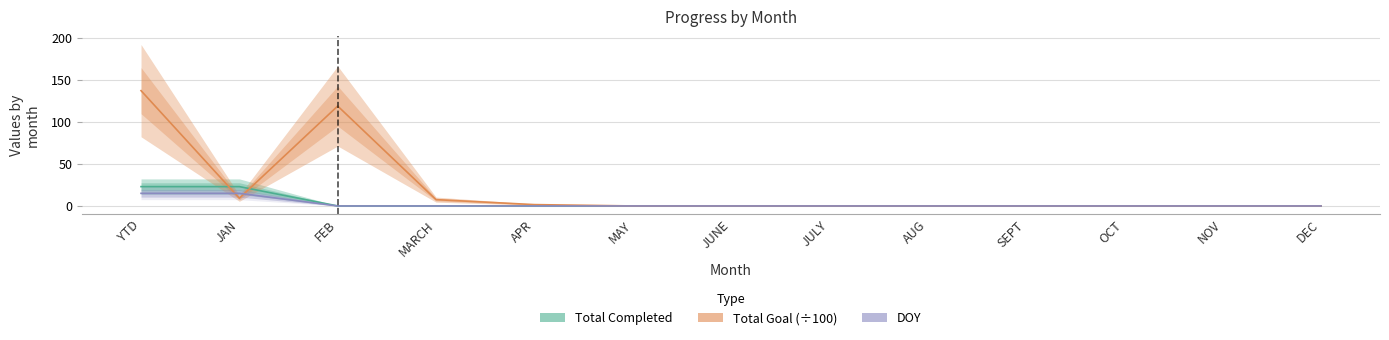

Between AUG and SEPT, which is larger?

AUG